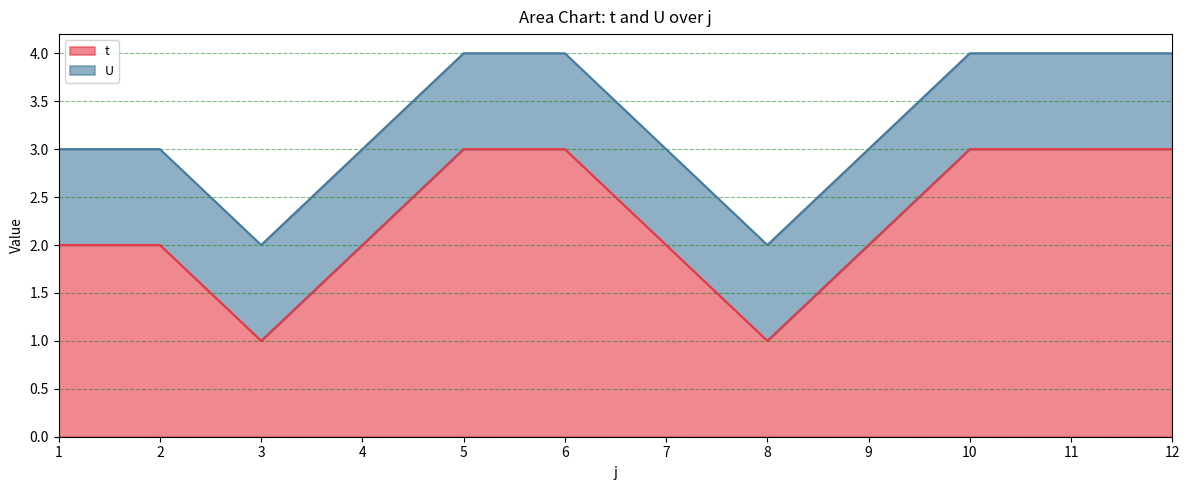

How many values are below 2?

2